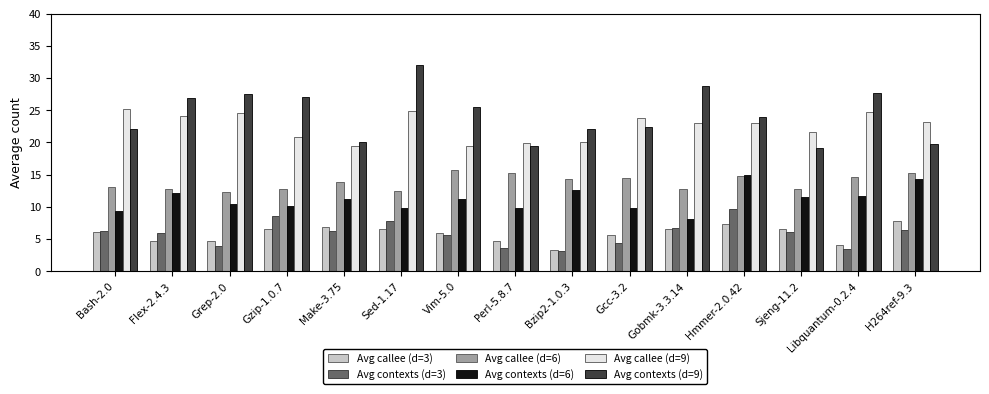

What position from the left is Gcc-3.2?

10